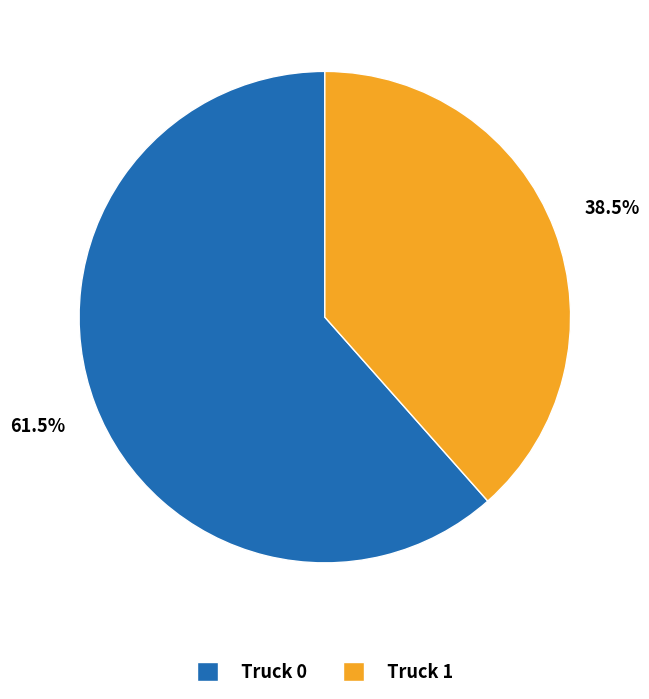

True or false: Truck 0 accounts for 48% of the total.

False